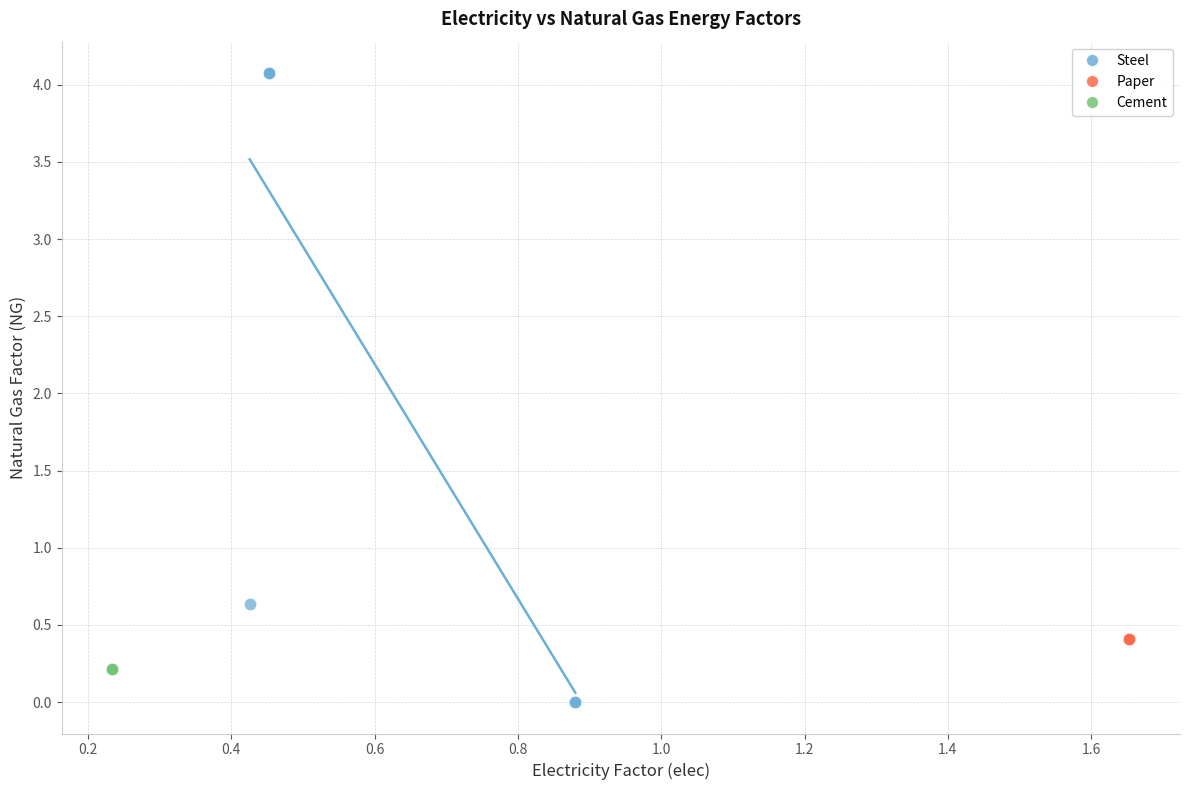

Which series reaches the maximum Y coordinate?

Steel